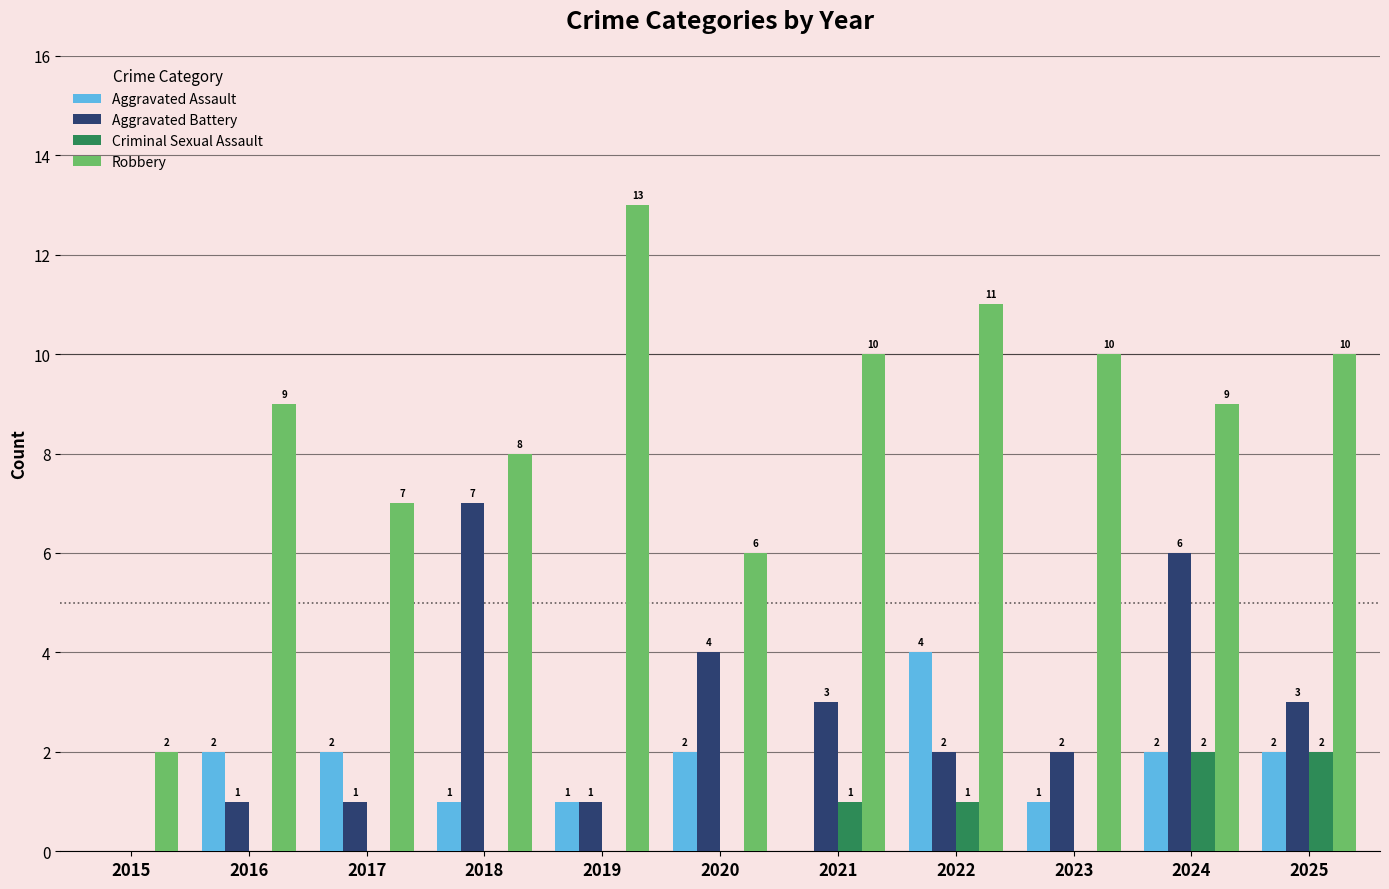

Which series changed the most between 2019 and 2024?

Aggravated Battery